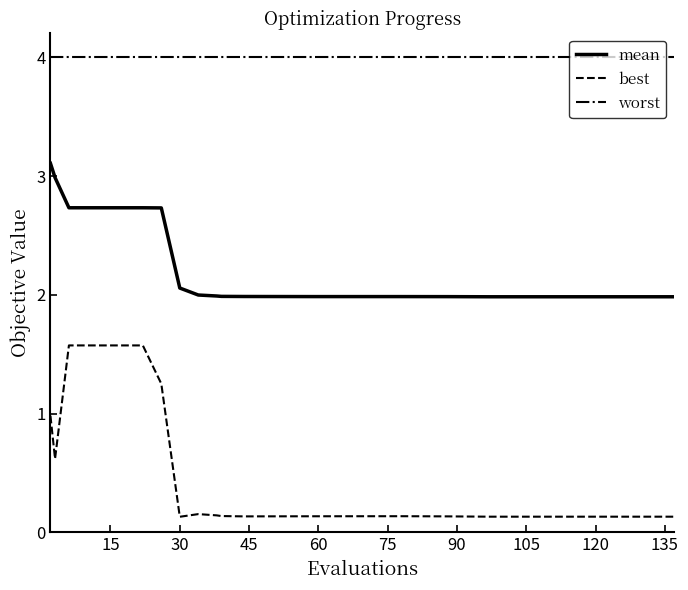

List the series in order of their overall mean, highest first.

worst, mean, best